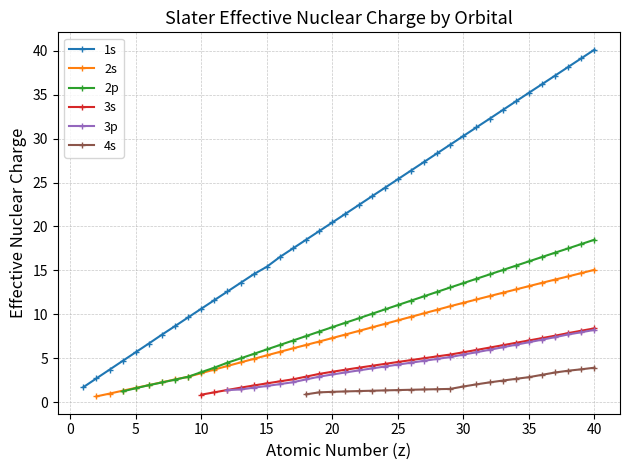

Is it true that 1s equals 28.4 at 20?

False